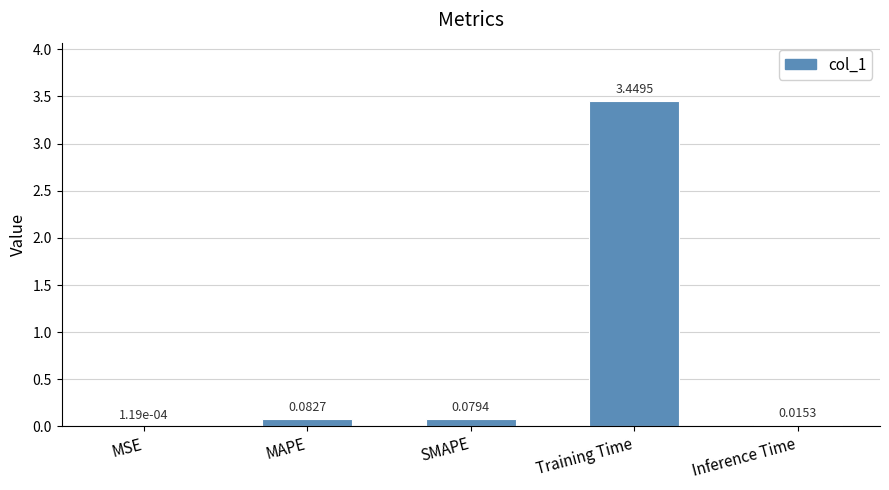

Which category has the highest value across all series?

Training Time